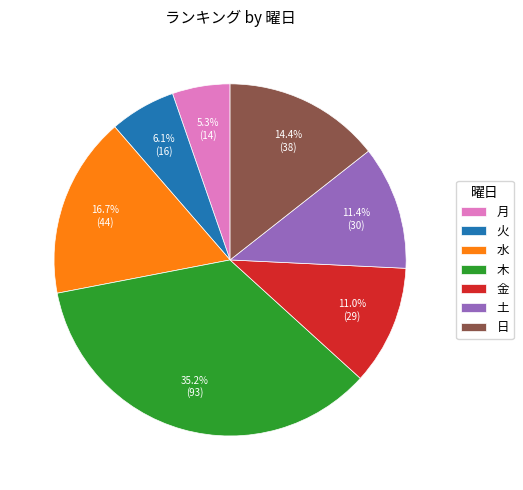

What percentage is the 水 slice, to the nearest percent?

17%